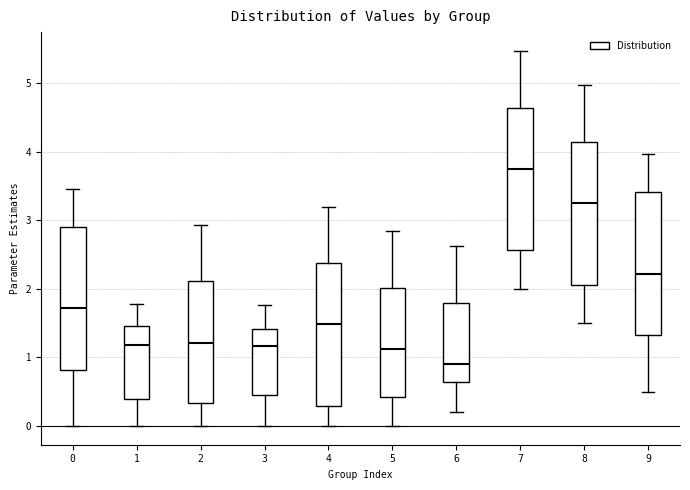

Which box has the highest median line?

7